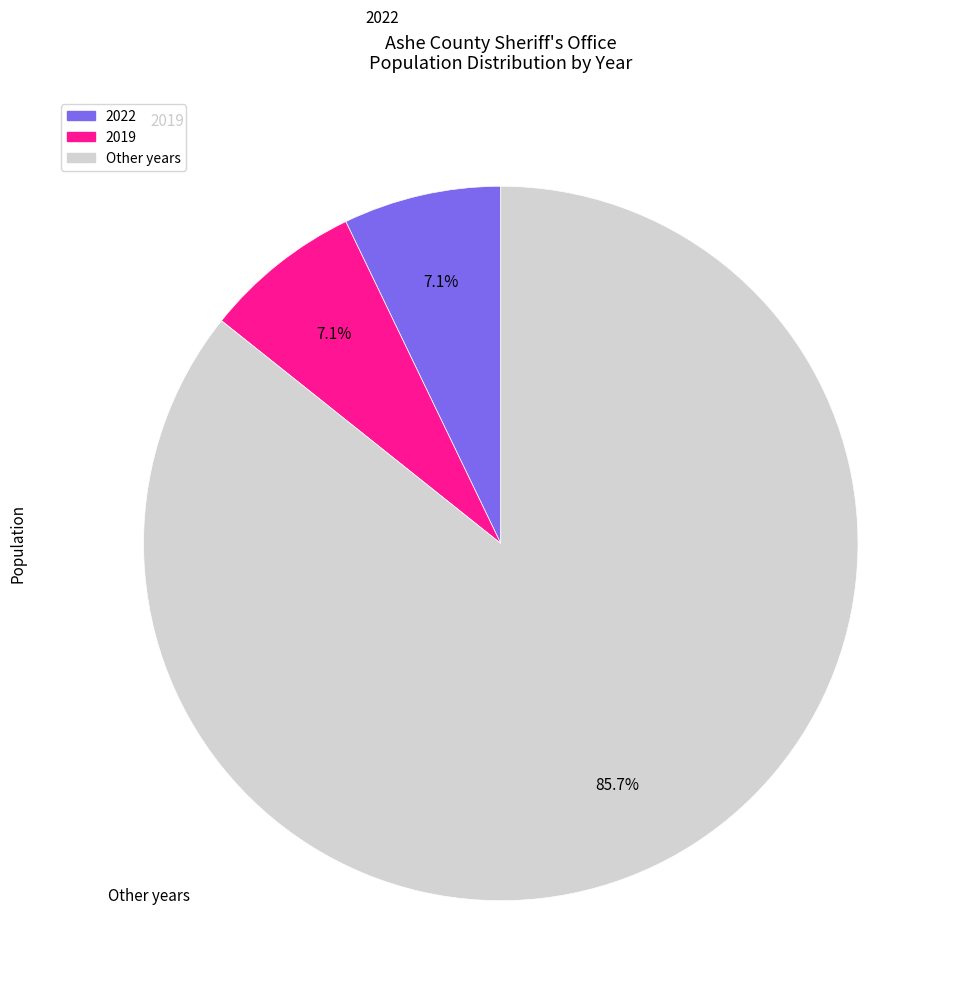

What percentage is the 2022 slice, to the nearest percent?

7%